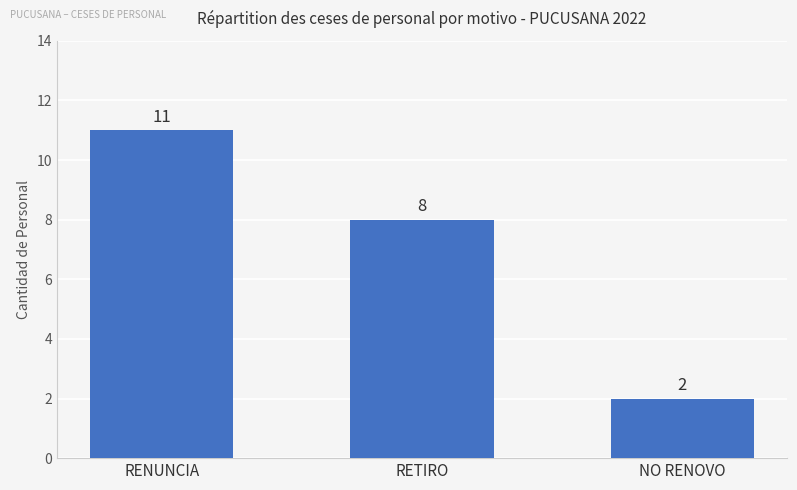

The chart shows a value of 3 at RETIRO. True or false?

False